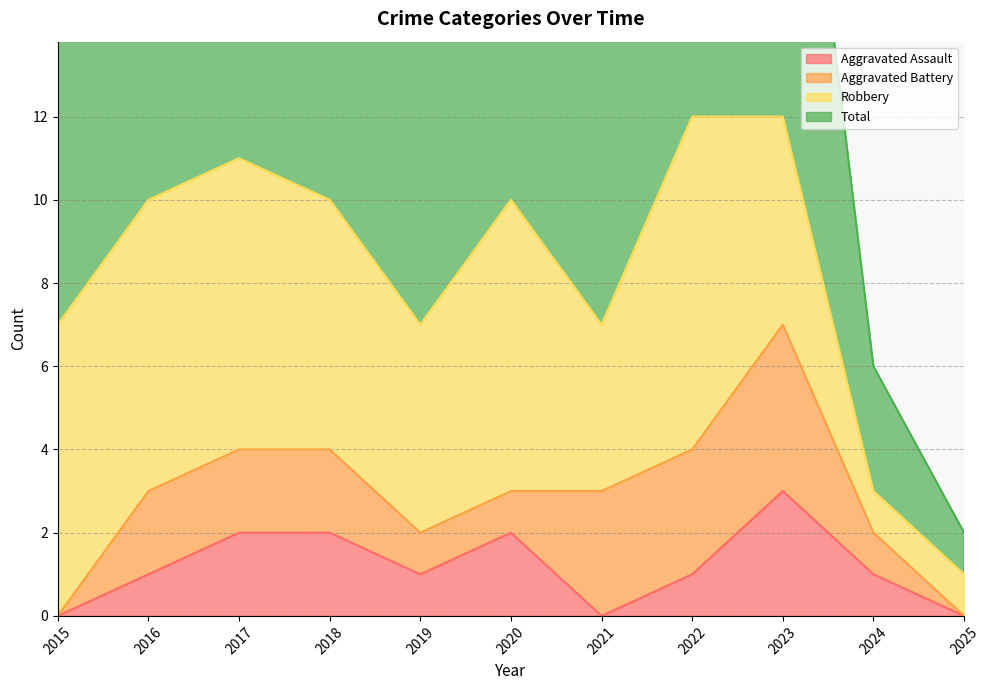

Is it true that Aggravated Assault equals 3 at 2020?

False